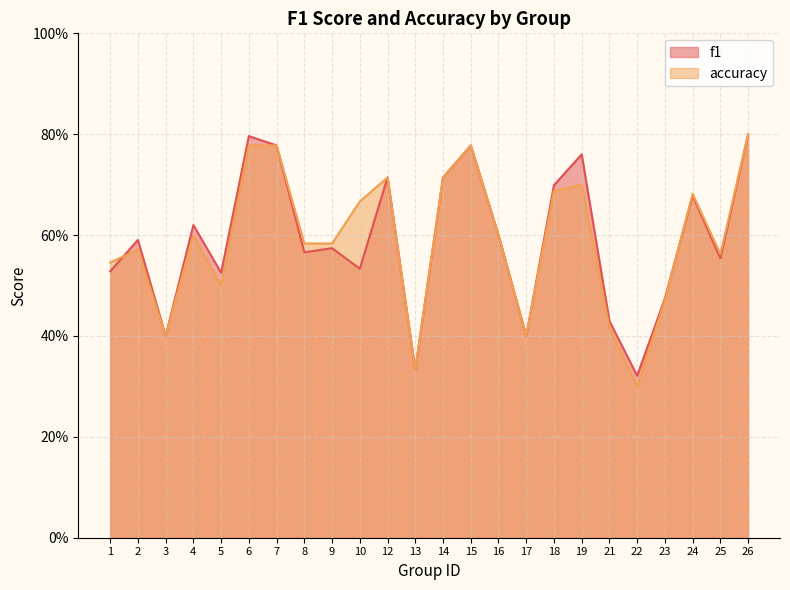

At 2, list the series in order from largest to smallest.

f1, accuracy